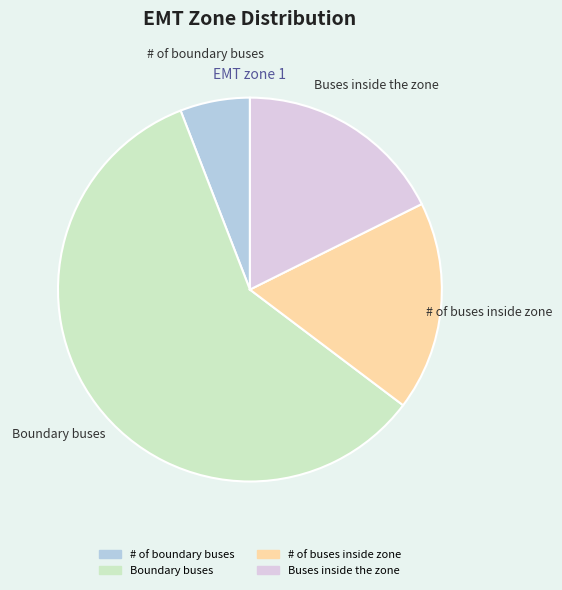

Is there any slice that represents more than half of the pie?

Yes